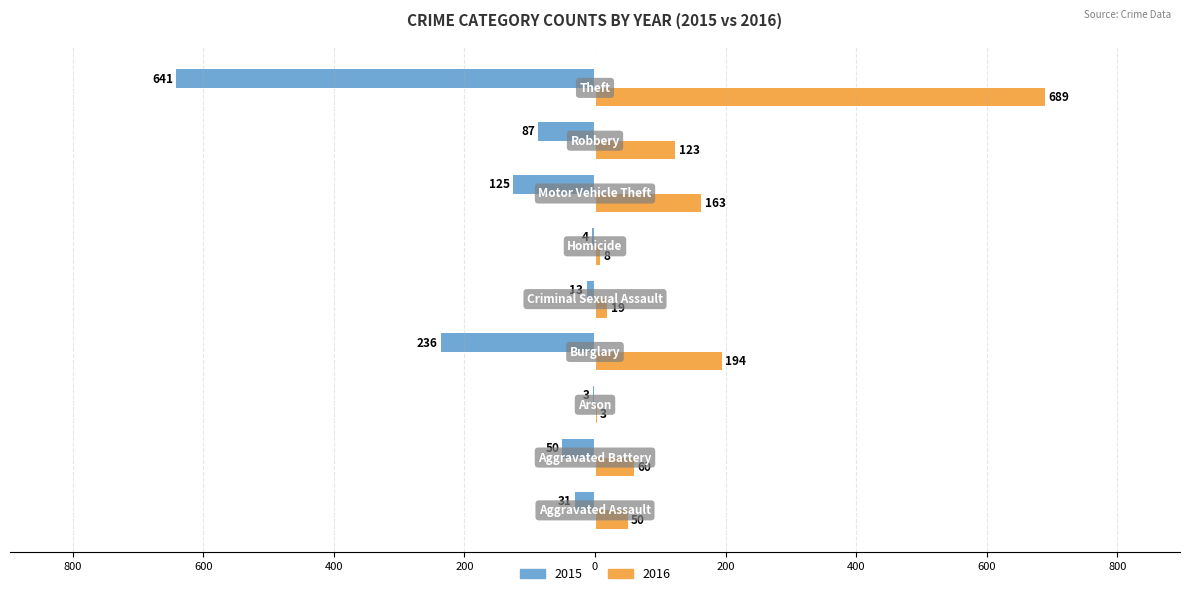

What are all the series names shown in the legend?

2015, 2016